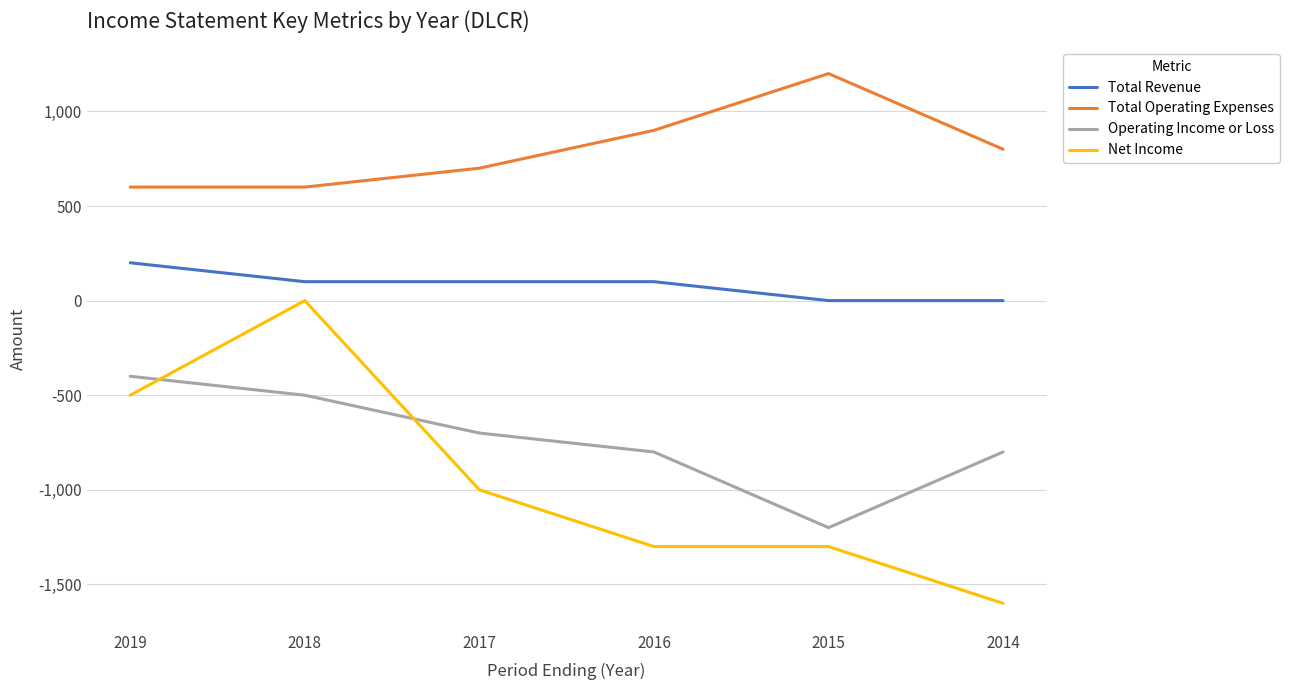

Is the value of Total Revenue at 2019 greater than the value of Total Operating Expenses at 2017?

No